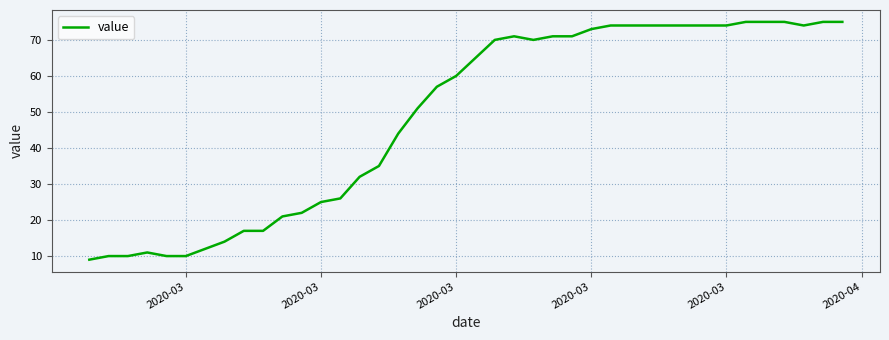

What is the difference between the maximum and minimum values?

66